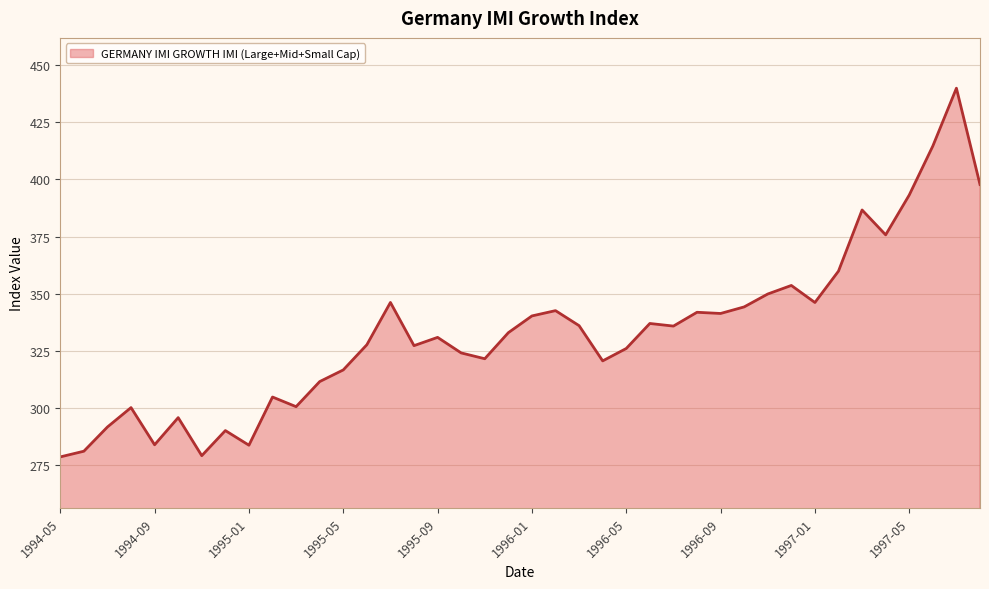

What is the greatest value displayed?

439.9